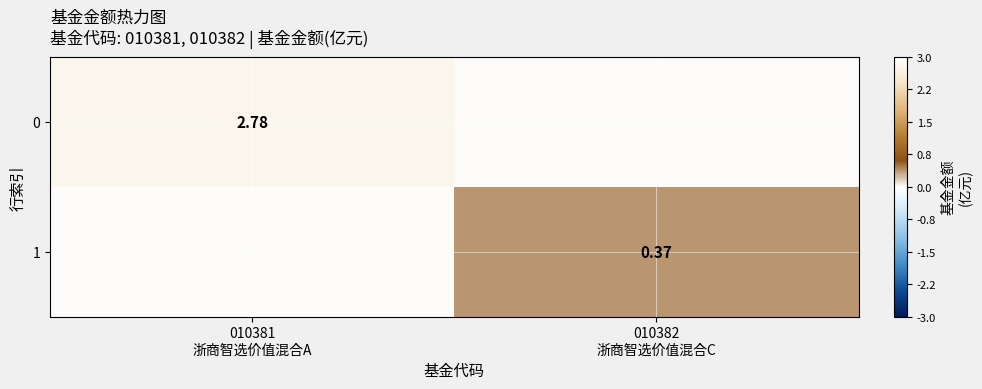

What is the difference between the 0 values at 010381 浙商智选价值混合A and 010382 浙商智选价值混合C?

2.8